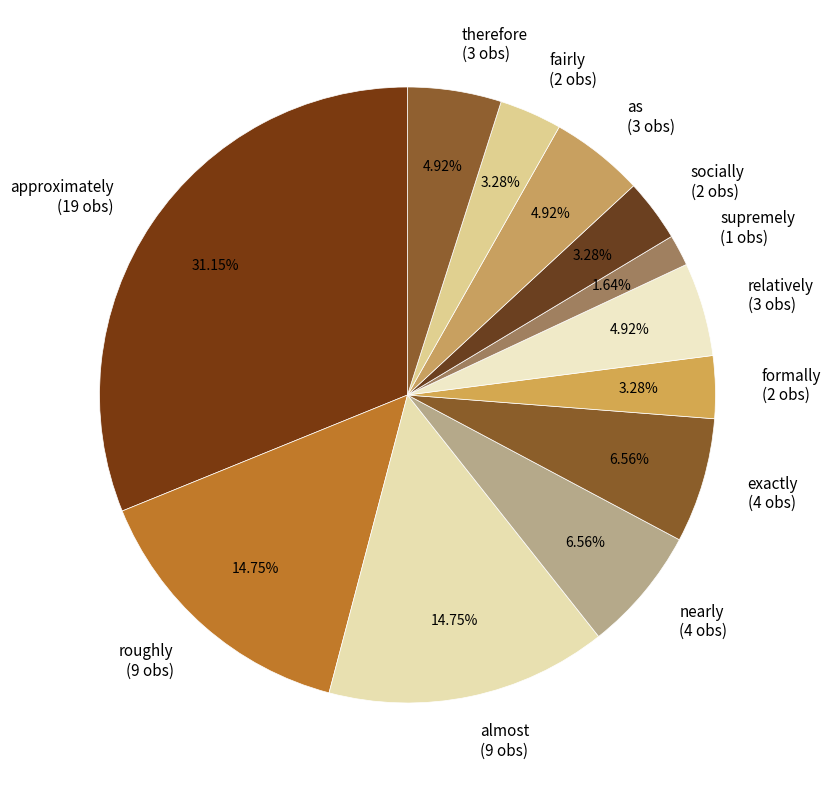

What percentage is NOT represented by as?

95.1%